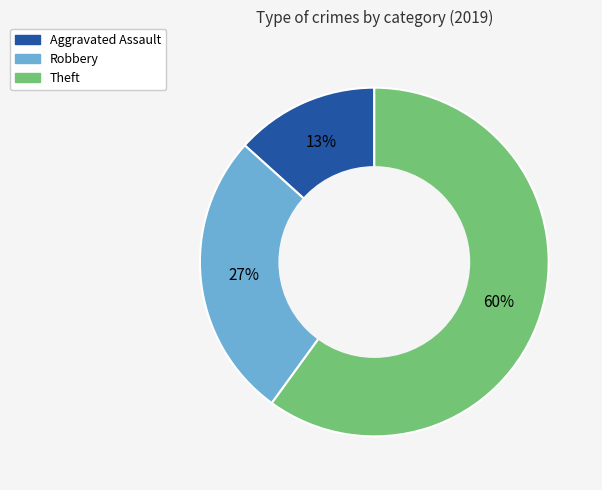

To the nearest percent, what is the difference between the largest and smallest slice percentages?

47%